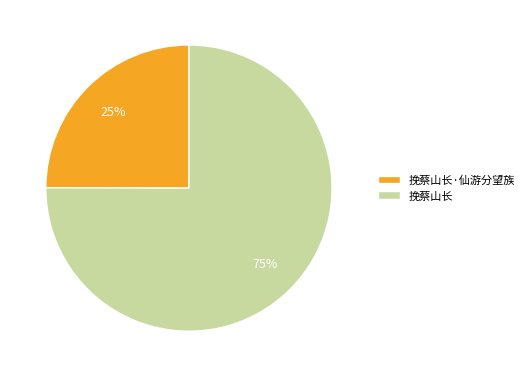

What percentage is the 挽蔡山长·仙游分望族 slice, to the nearest percent?

25%